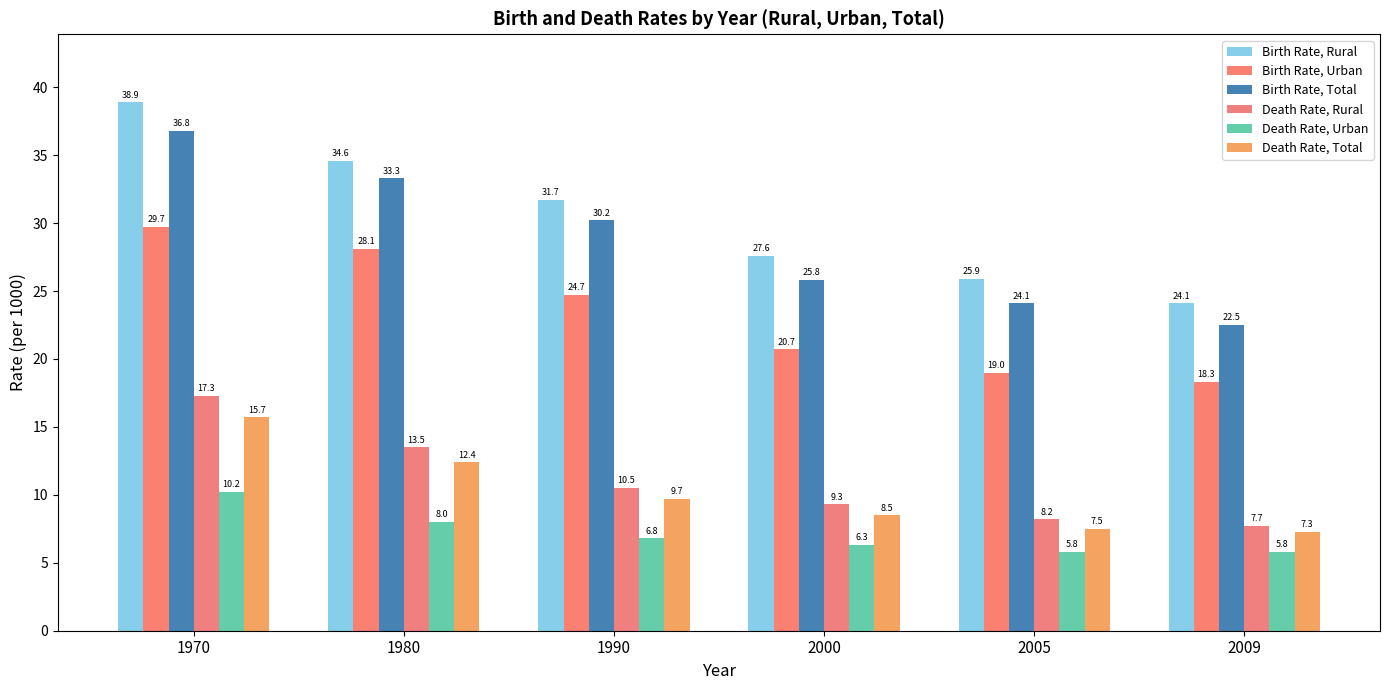

How many bars are there in total?

36